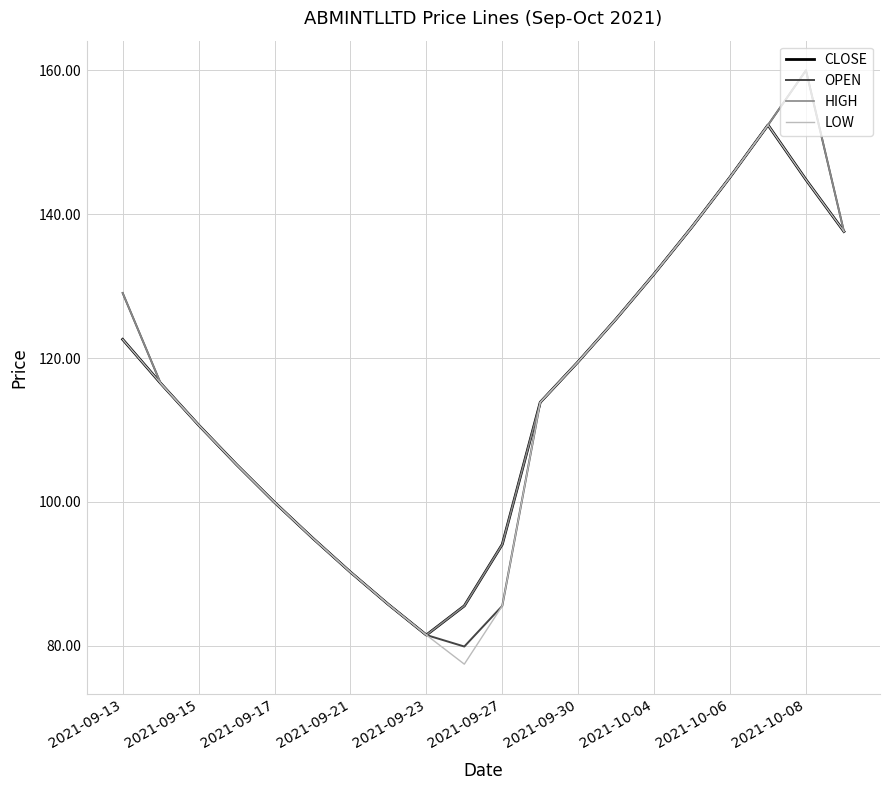

What is the minimum value shown in the chart?

77.5